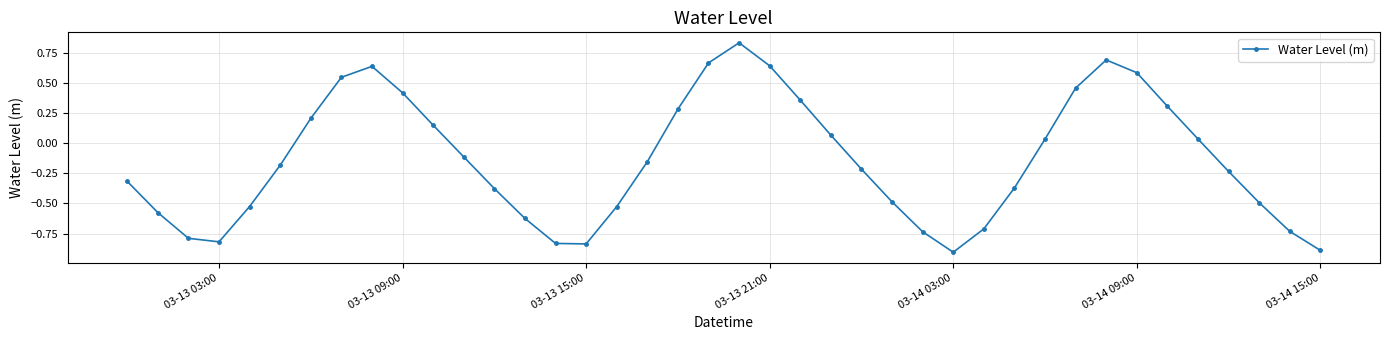

How many points are lower than both their immediate neighbors (excluding endpoints)?

3